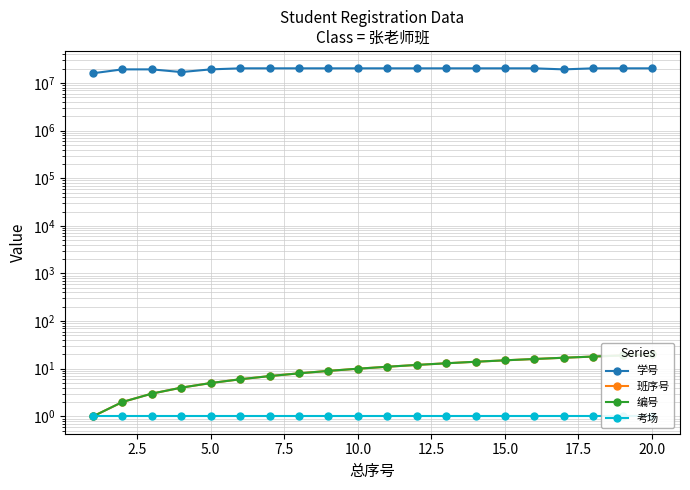

True or false: 学号 and 班序号 intersect in this chart.

False